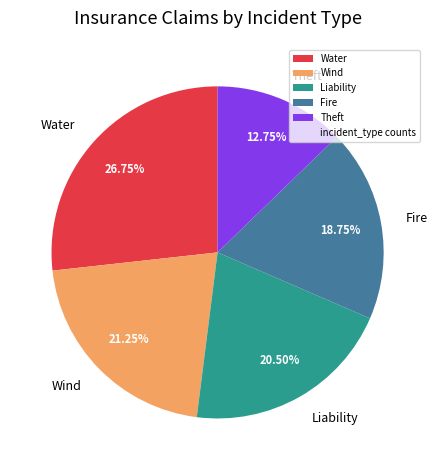

Which category has the biggest portion of the pie?

Water